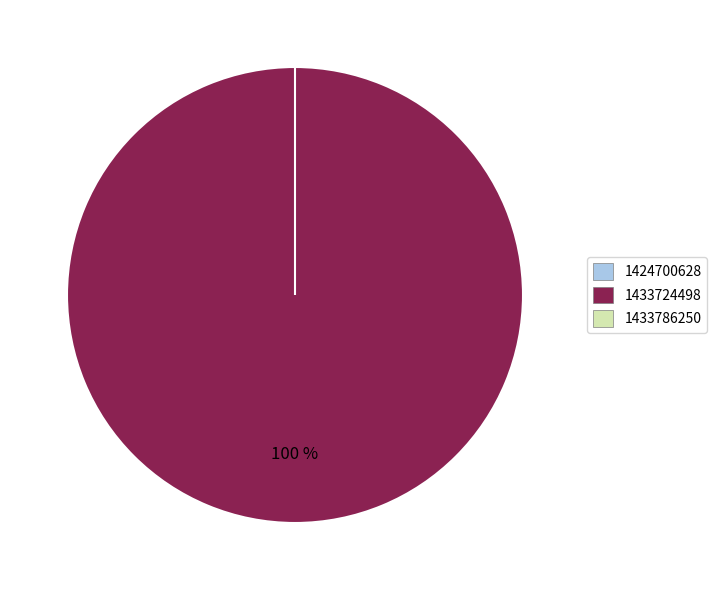

Is the sum of 1433786250 and 1424700628 greater than half?

No